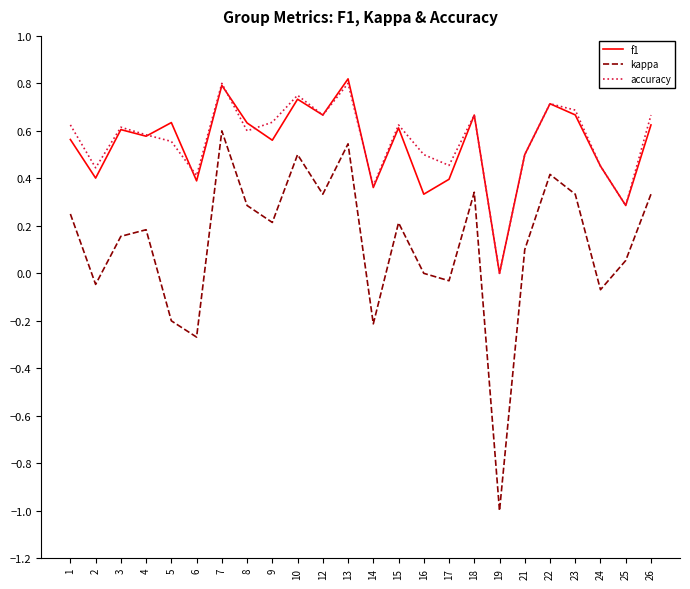

True or false: kappa and accuracy intersect in this chart.

False